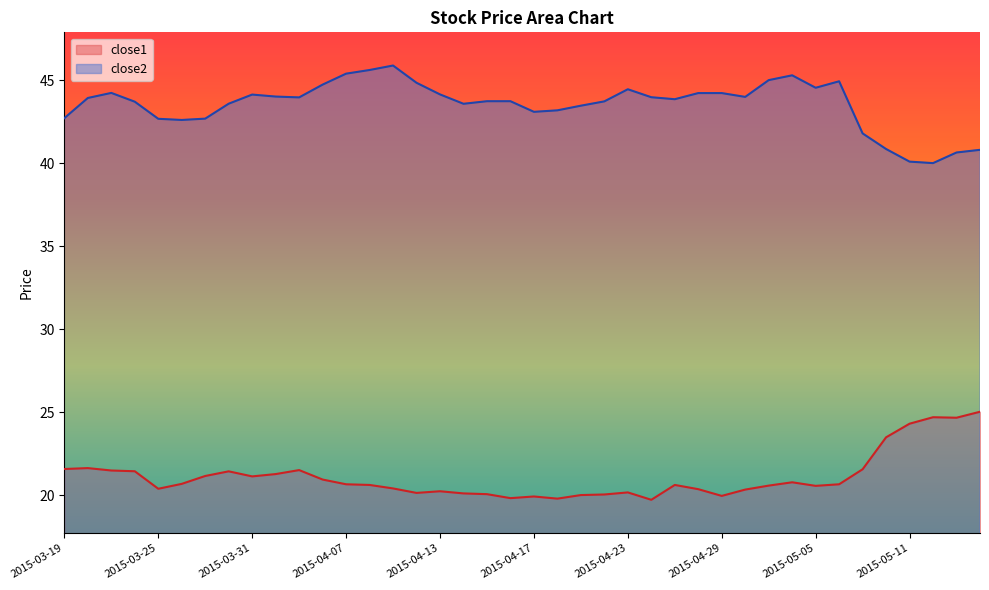

What is the label of the 37th point from the right?

2015-03-24